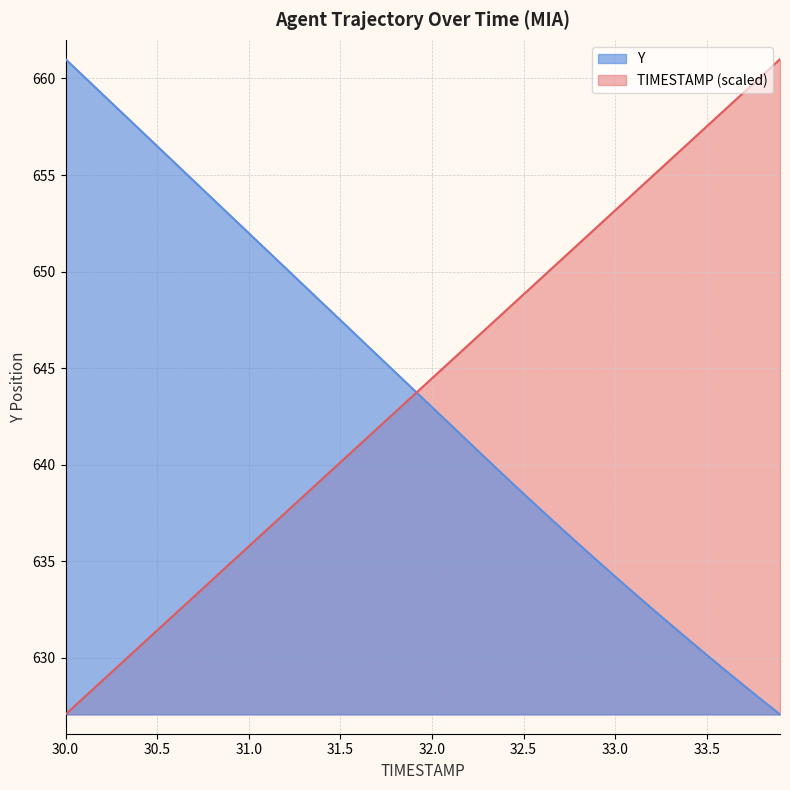

How many times do Y and TIMESTAMP cross each other?

1